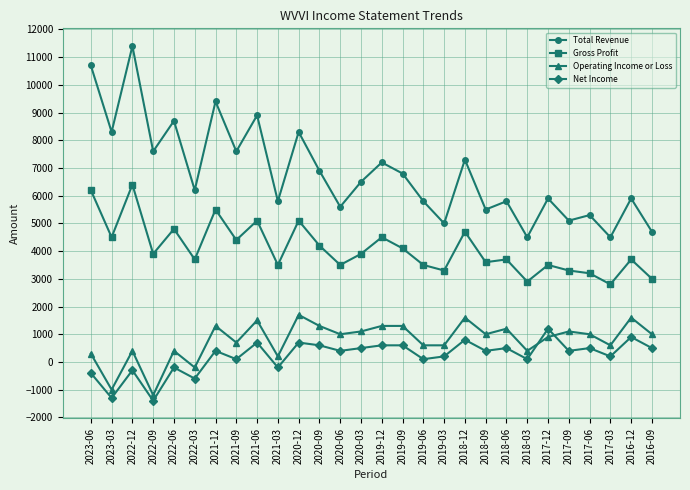

True or false: Net Income has a value of -300 at 2022-12.

True